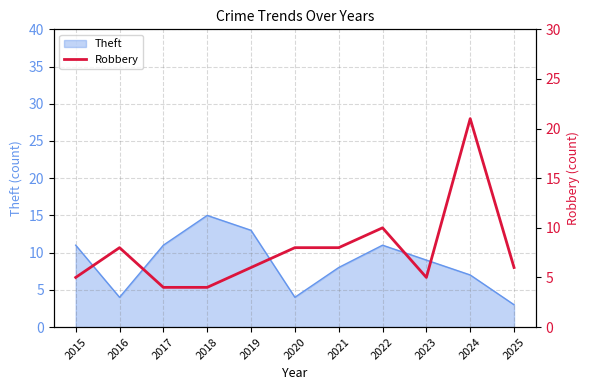

What is the highest value of the Theft series?

15